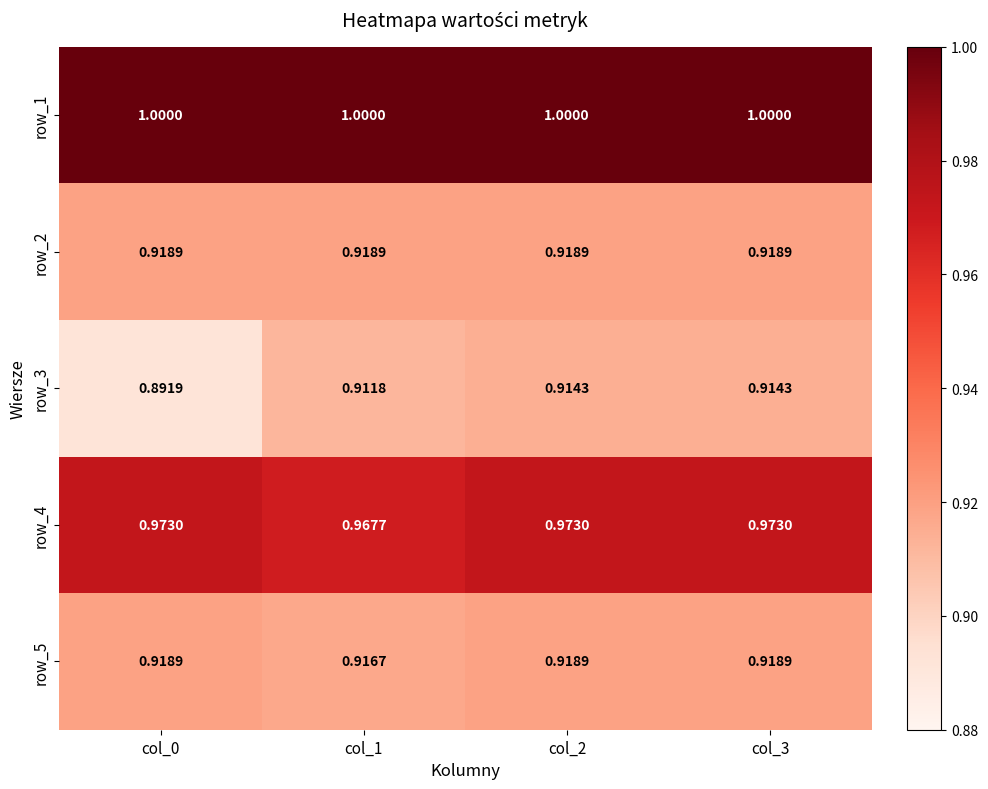

Is the value of row_1 at col_2 greater than the value of row_4 at col_2?

Yes